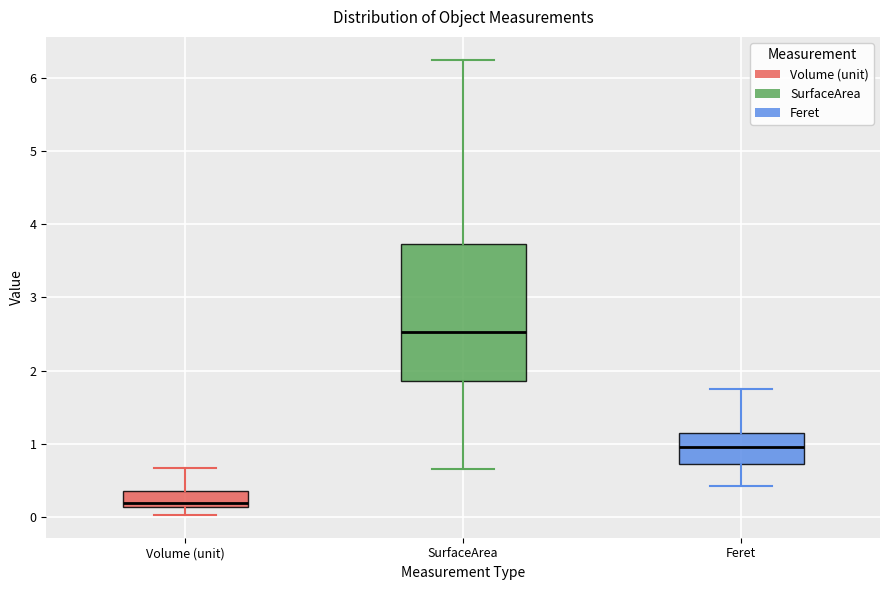

Comparing the boxes themselves (not the whiskers), which one is the tallest?

SurfaceArea